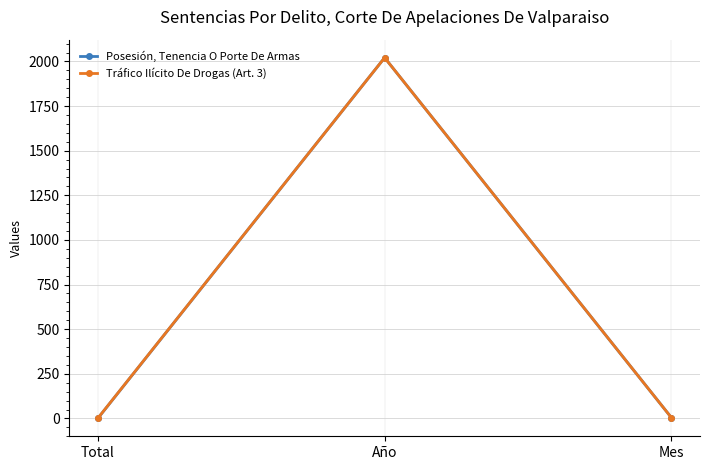

What are all the series names shown in the legend?

Posesión, Tenencia O Porte De Armas, Tráfico Ilícito De Drogas (Art. 3)